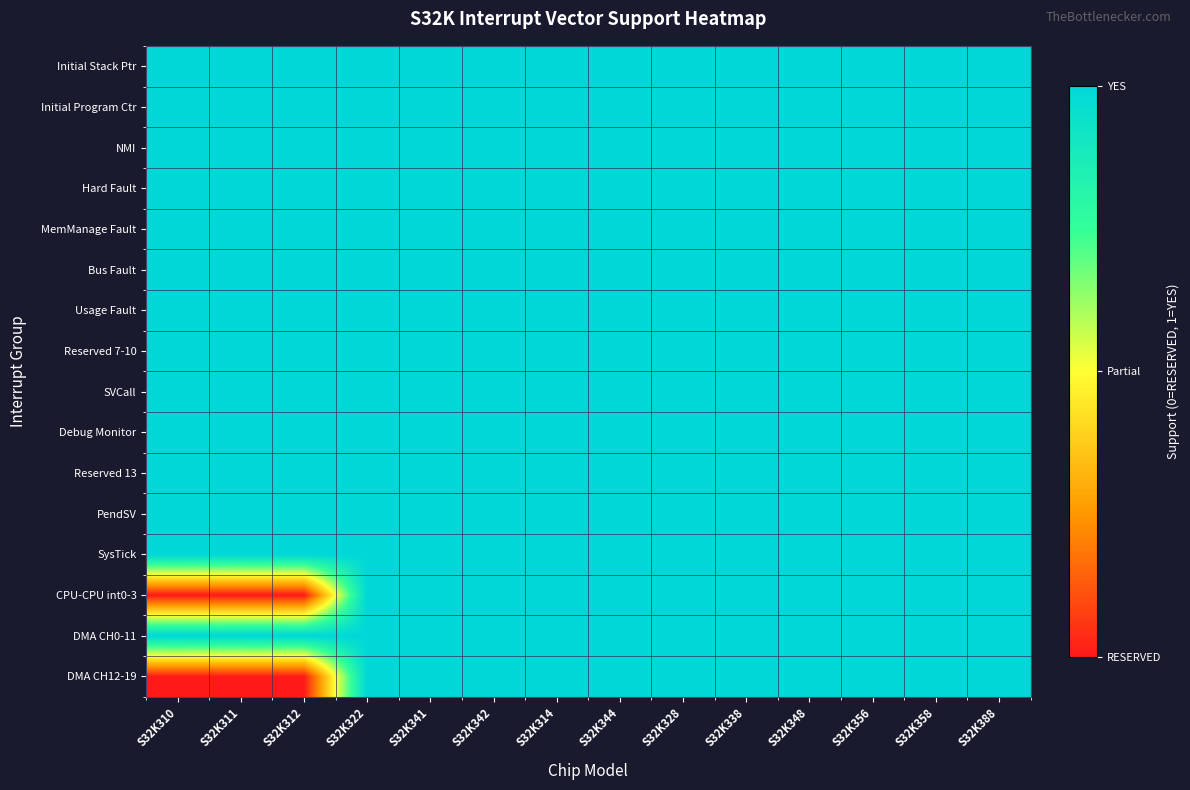

Reading left to right, extract all data points from this chart.

Initial Stack Ptr: S32K310=1	S32K311=1	S32K312=1	S32K322=1	S32K341=1	S32K342=1	S32K314=1	S32K344=1	S32K328=1	S32K338=1	S32K348=1	S32K356=1	S32K358=1	S32K388=1
Initial Program Ctr: S32K310=1	S32K311=1	S32K312=1	S32K322=1	S32K341=1	S32K342=1	S32K314=1	S32K344=1	S32K328=1	S32K338=1	S32K348=1	S32K356=1	S32K358=1	S32K388=1
NMI: S32K310=1	S32K311=1	S32K312=1	S32K322=1	S32K341=1	S32K342=1	S32K314=1	S32K344=1	S32K328=1	S32K338=1	S32K348=1	S32K356=1	S32K358=1	S32K388=1
Hard Fault: S32K310=1	S32K311=1	S32K312=1	S32K322=1	S32K341=1	S32K342=1	S32K314=1	S32K344=1	S32K328=1	S32K338=1	S32K348=1	S32K356=1	S32K358=1	S32K388=1
MemManage Fault: S32K310=1	S32K311=1	S32K312=1	S32K322=1	S32K341=1	S32K342=1	S32K314=1	S32K344=1	S32K328=1	S32K338=1	S32K348=1	S32K356=1	S32K358=1	S32K388=1
Bus Fault: S32K310=1	S32K311=1	S32K312=1	S32K322=1	S32K341=1	S32K342=1	S32K314=1	S32K344=1	S32K328=1	S32K338=1	S32K348=1	S32K356=1	S32K358=1	S32K388=1
Usage Fault: S32K310=1	S32K311=1	S32K312=1	S32K322=1	S32K341=1	S32K342=1	S32K314=1	S32K344=1	S32K328=1	S32K338=1	S32K348=1	S32K356=1	S32K358=1	S32K388=1
Reserved 7-10: S32K310=1	S32K311=1	S32K312=1	S32K322=1	S32K341=1	S32K342=1	S32K314=1	S32K344=1	S32K328=1	S32K338=1	S32K348=1	S32K356=1	S32K358=1	S32K388=1
SVCall: S32K310=1	S32K311=1	S32K312=1	S32K322=1	S32K341=1	S32K342=1	S32K314=1	S32K344=1	S32K328=1	S32K338=1	S32K348=1	S32K356=1	S32K358=1	S32K388=1
Debug Monitor: S32K310=1	S32K311=1	S32K312=1	S32K322=1	S32K341=1	S32K342=1	S32K314=1	S32K344=1	S32K328=1	S32K338=1	S32K348=1	S32K356=1	S32K358=1	S32K388=1
Reserved 13: S32K310=1	S32K311=1	S32K312=1	S32K322=1	S32K341=1	S32K342=1	S32K314=1	S32K344=1	S32K328=1	S32K338=1	S32K348=1	S32K356=1	S32K358=1	S32K388=1
PendSV: S32K310=1	S32K311=1	S32K312=1	S32K322=1	S32K341=1	S32K342=1	S32K314=1	S32K344=1	S32K328=1	S32K338=1	S32K348=1	S32K356=1	S32K358=1	S32K388=1
SysTick: S32K310=1	S32K311=1	S32K312=1	S32K322=1	S32K341=1	S32K342=1	S32K314=1	S32K344=1	S32K328=1	S32K338=1	S32K348=1	S32K356=1	S32K358=1	S32K388=1
CPU-CPU int0-3: S32K310=0	S32K311=0	S32K312=0	S32K322=1	S32K341=1	S32K342=1	S32K314=1	S32K344=1	S32K328=1	S32K338=1	S32K348=1	S32K356=1	S32K358=1	S32K388=1
DMA CH0-11: S32K310=1	S32K311=1	S32K312=1	S32K322=1	S32K341=1	S32K342=1	S32K314=1	S32K344=1	S32K328=1	S32K338=1	S32K348=1	S32K356=1	S32K358=1	S32K388=1
DMA CH12-19: S32K310=0	S32K311=0	S32K312=0	S32K322=1	S32K341=1	S32K342=1	S32K314=1	S32K344=1	S32K328=1	S32K338=1	S32K348=1	S32K356=1	S32K358=1	S32K388=1